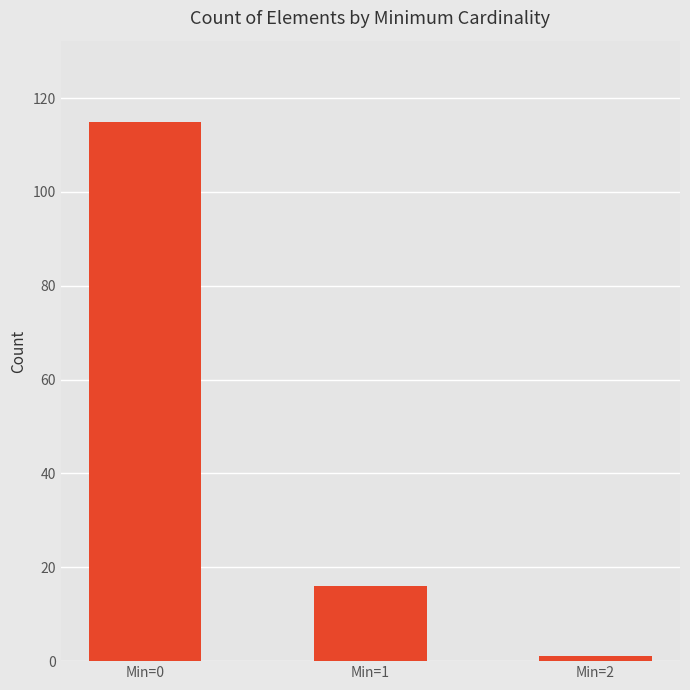

At which label is the value closest to 58?

Min=1